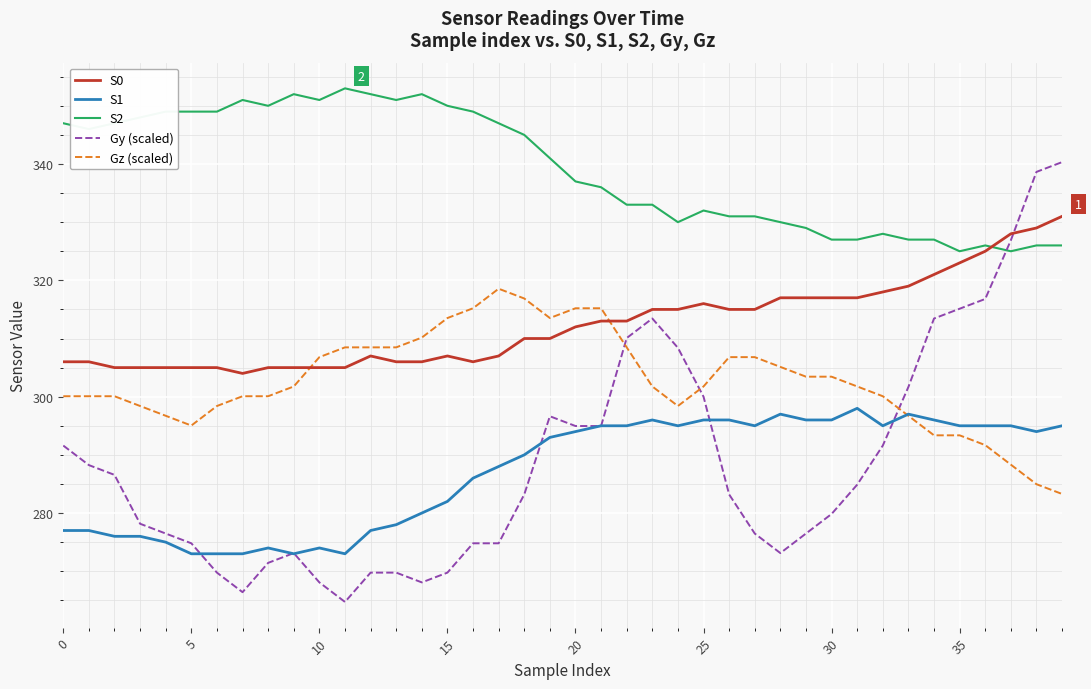

Which series has the largest range (max minus min)?

Gy (scaled)